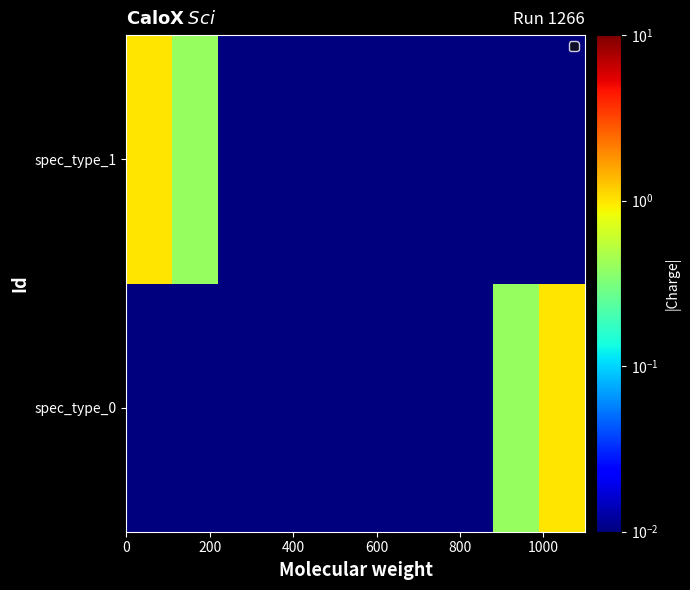

Which series has the largest total across all categories?

spec_type_0